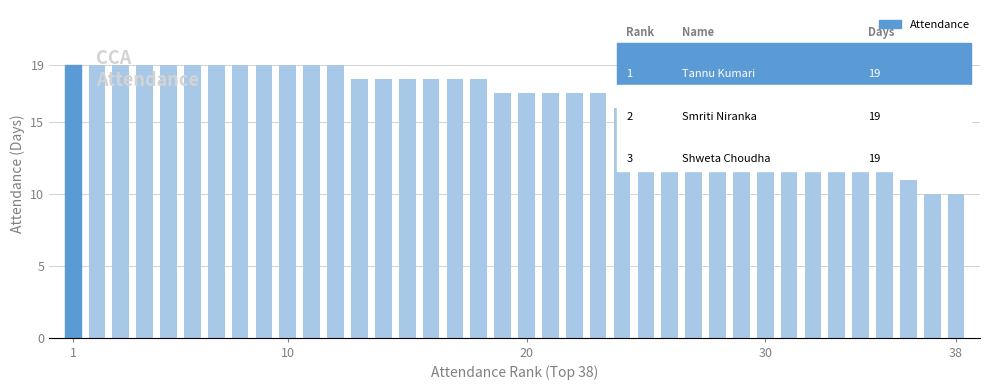

What is the difference between the maximum and second lowest values?

9